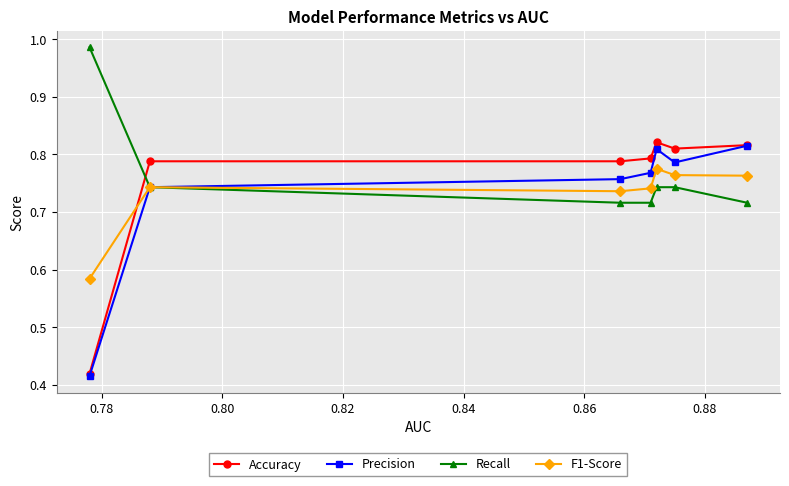

True or false: Accuracy and Recall intersect in this chart.

True